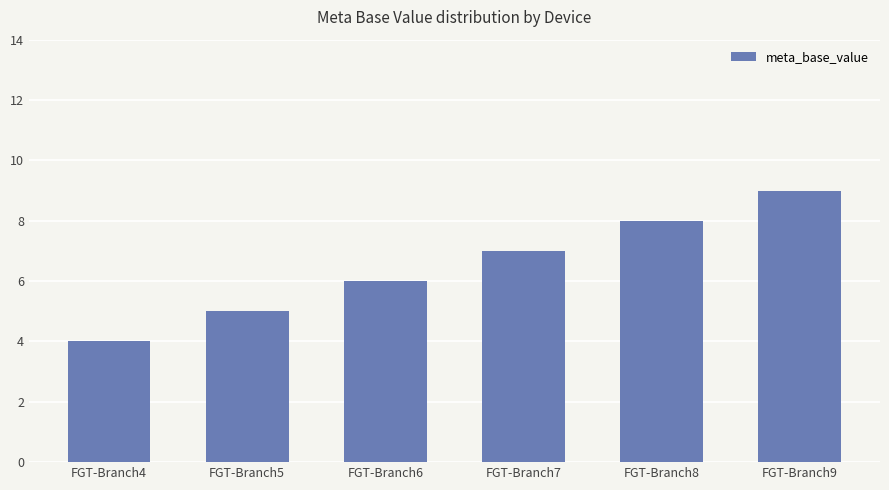

What is the difference between the maximum and second lowest values?

4